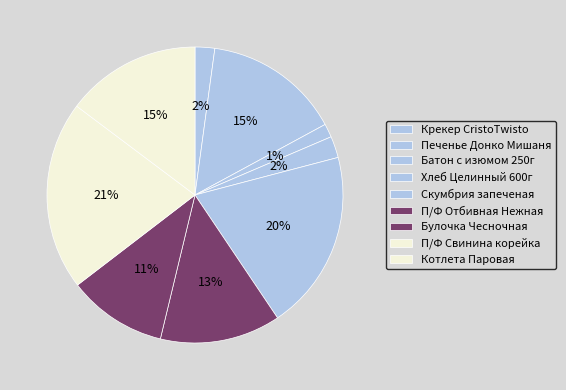

To the nearest percent, what portion does Печенье Донко Мишаня represent?

15%